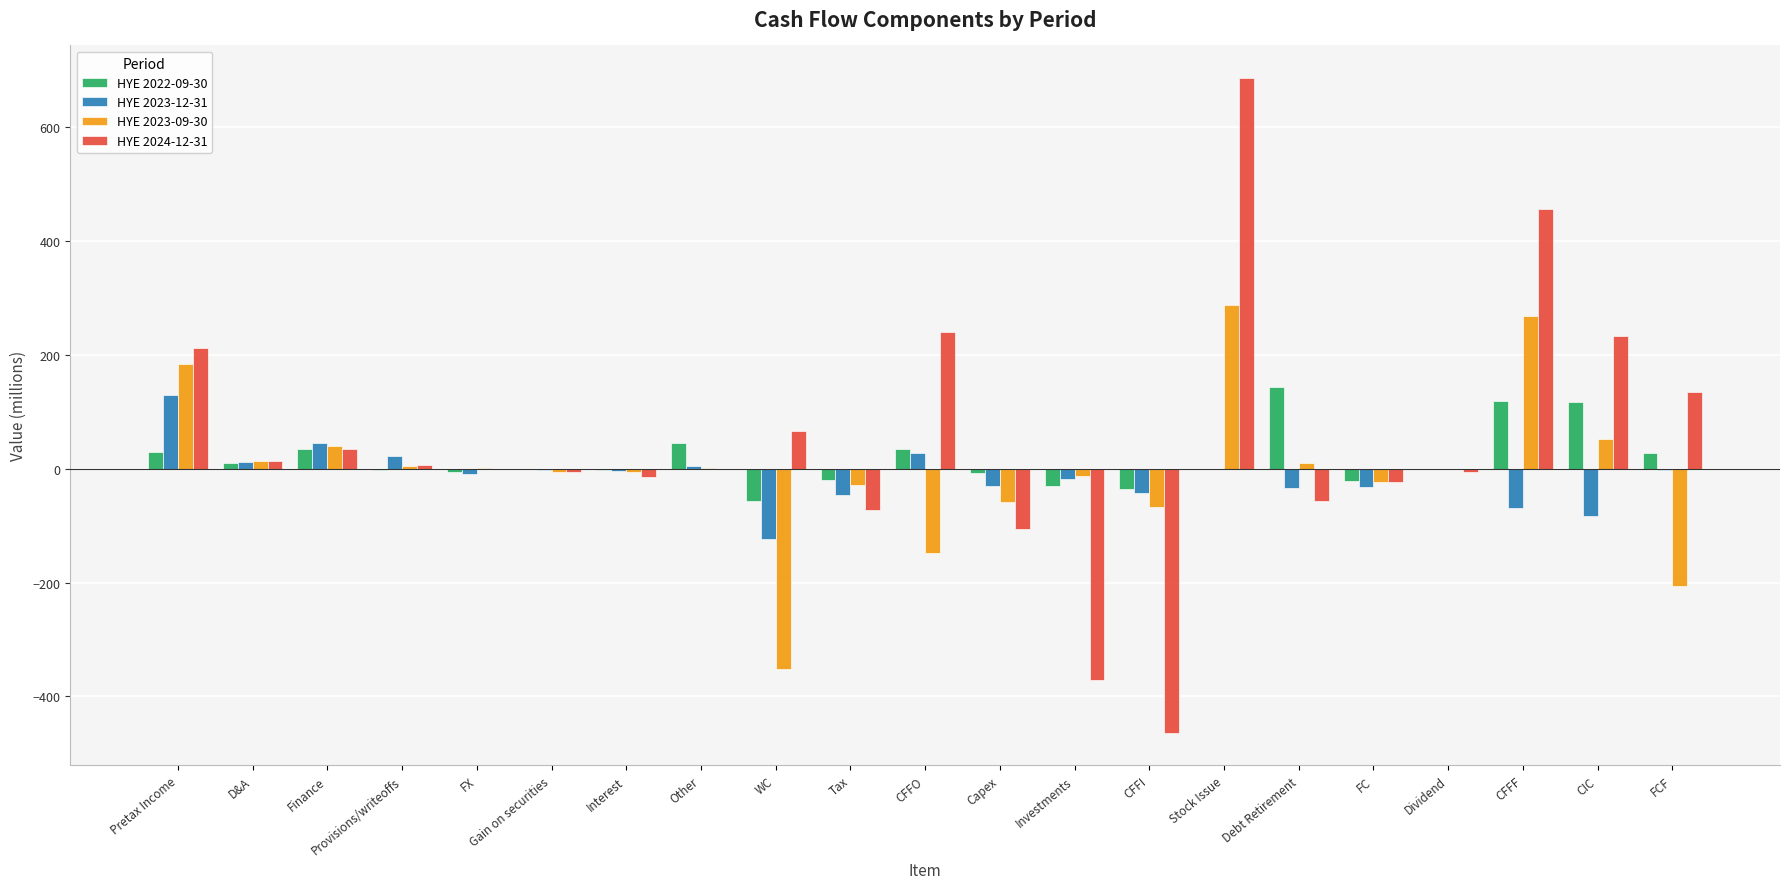

What is the maximum value for HYE 2023-09-30?

288.1